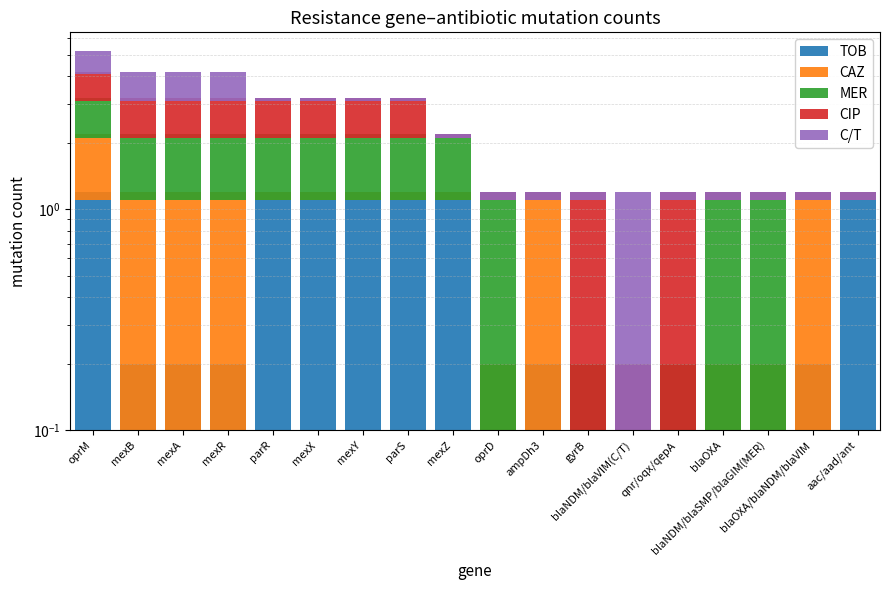

What is the label of the 17th bar from the left?

blaOXA/blaNDM/blaVIM